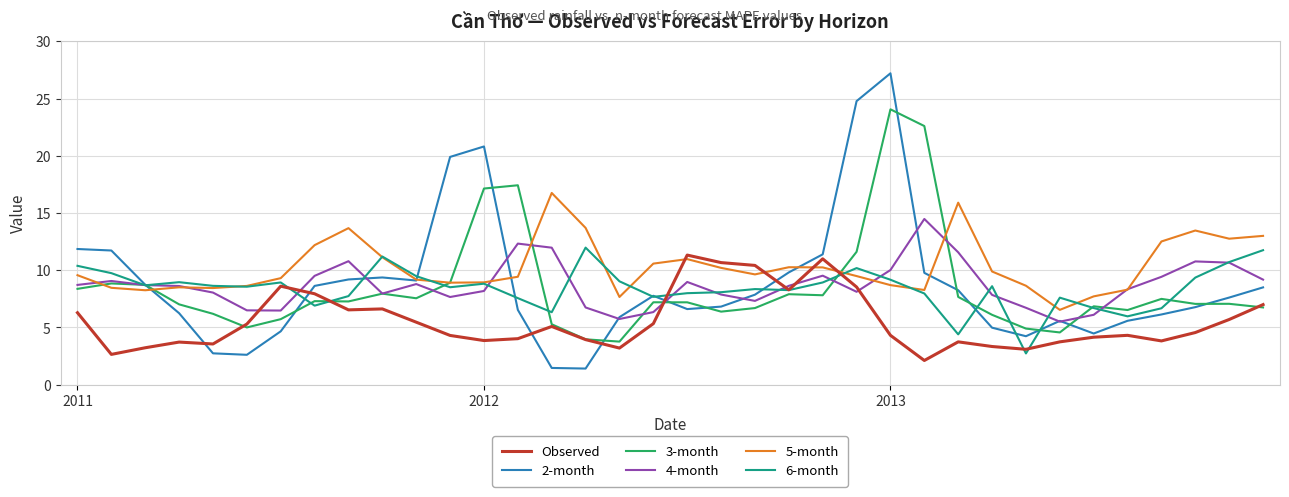

True or false: 6-month has more than 0 interior local peaks.

True